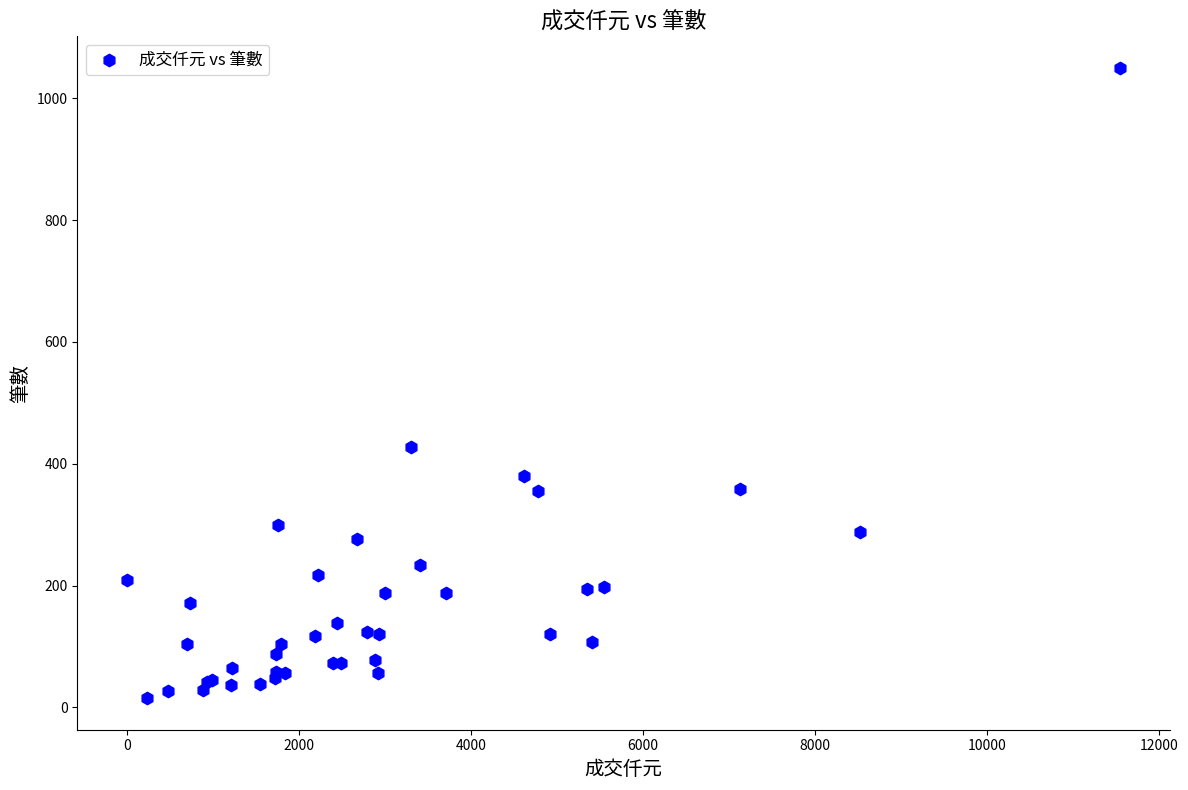

What Y value in the scatter plot is closest to 532?

427